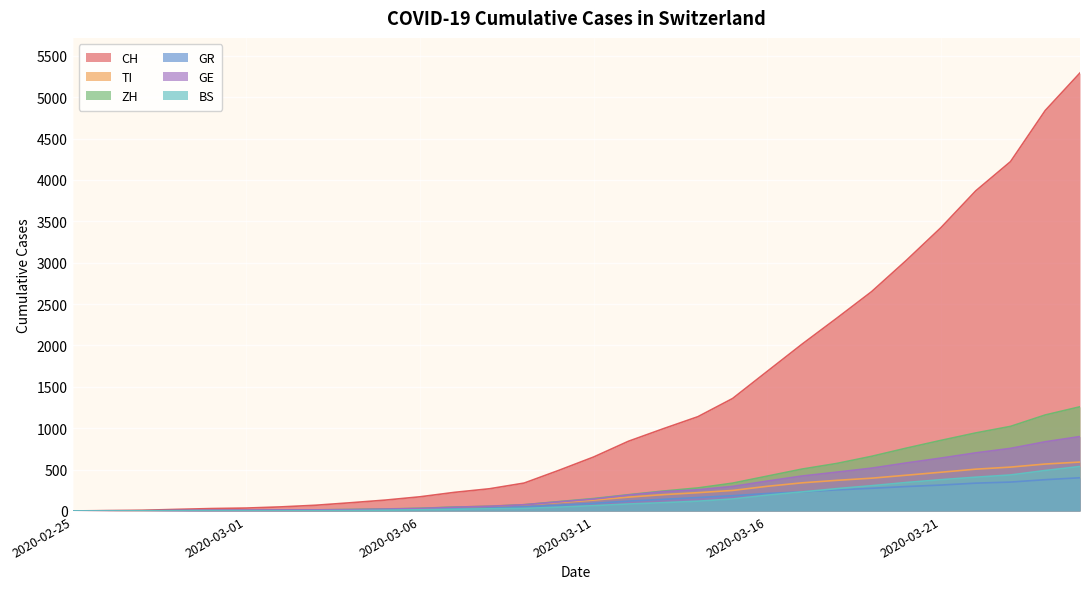

Reading left to right, list all the values displayed in this chart.

CH: 0	4	8	19	29	35	49	69	99	131	171	225	268	337	491	652	842	993	1139	1359	1688	2016	2330	2650	3028	3425	3869	4222	4840	5294
TI: 0	1	1	1	2	2	4	8	13	19	29	45	59	75	102	131	167	197	221	248	298	340	370	396	432	468	505	530	567	591
ZH: 0	0	2	2	6	7	10	13	18	24	32	47	55	75	113	150	196	240	278	336	421	506	574	660	759	853	943	1022	1160	1259
GR: 0	2	2	6	6	6	9	10	13	16	21	27	34	50	69	92	119	140	162	184	211	231	255	274	295	313	336	349	378	401
GE: 0	1	1	4	8	9	10	13	16	22	30	45	57	75	110	144	192	233	256	296	361	422	469	517	580	639	702	756	836	899
BS: 0	0	1	1	1	1	1	3	5	9	14	20	26	31	46	64	84	100	118	145	191	230	270	305	344	378	408	435	489	537